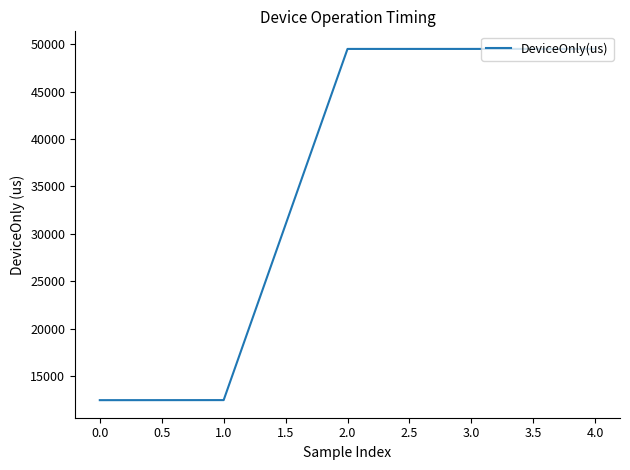

Is it true that the value at 3.0 is 49499.0?

True